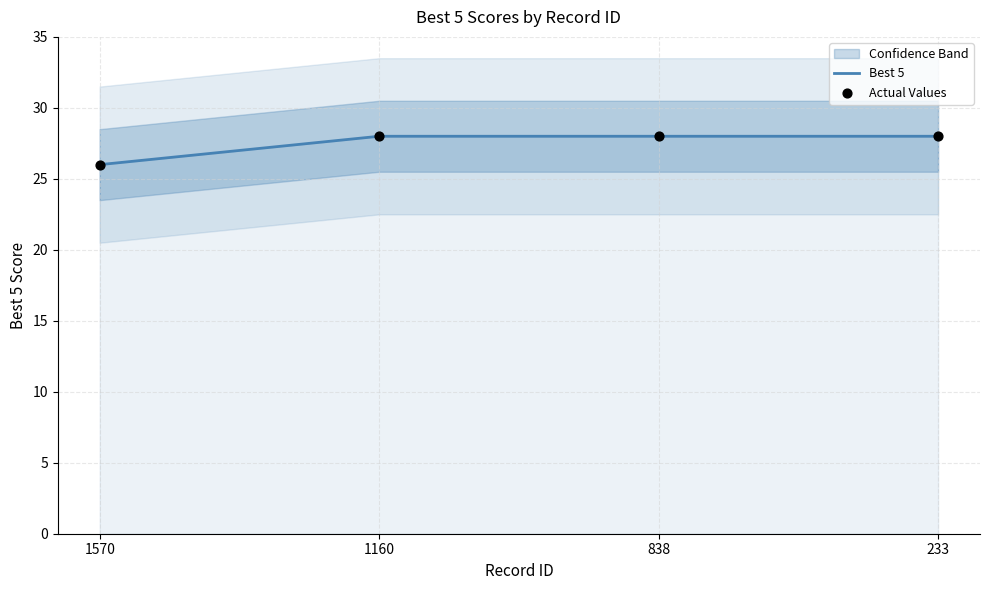

Which series contains the lowest Y value?

Best 5